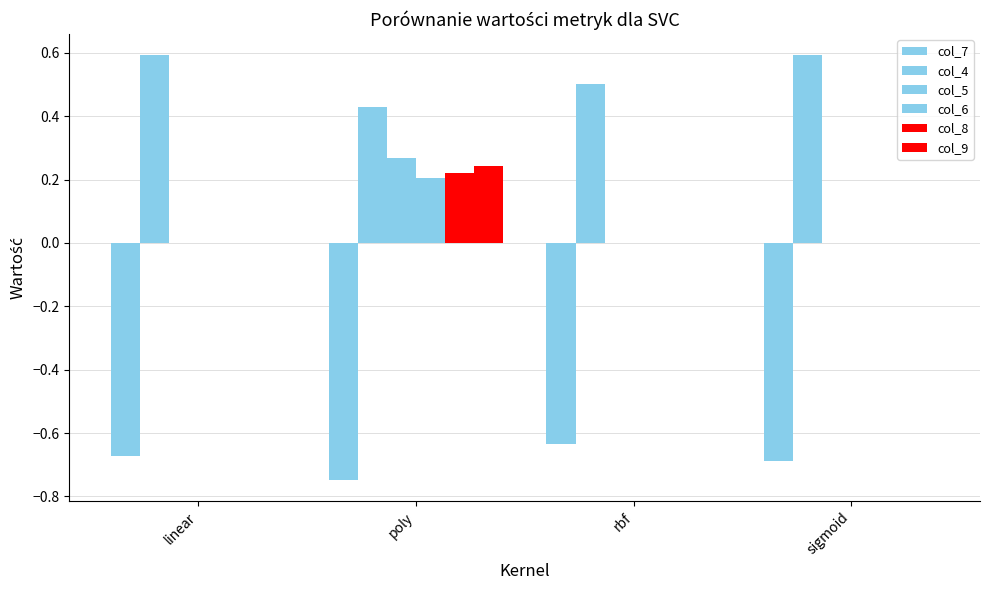

How many categories are shown in the chart?

4